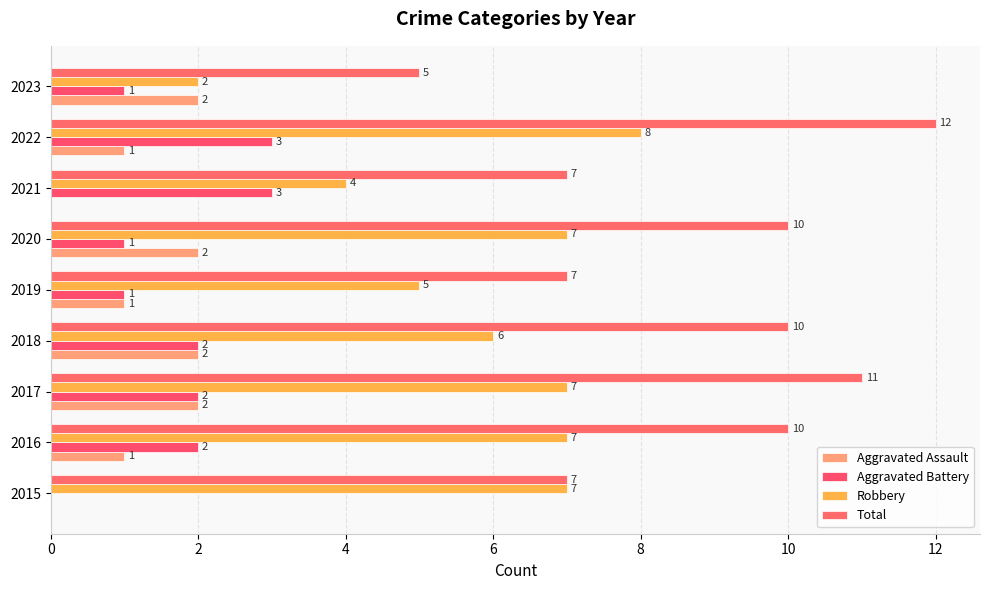

Which series has the largest range (max minus min)?

Total